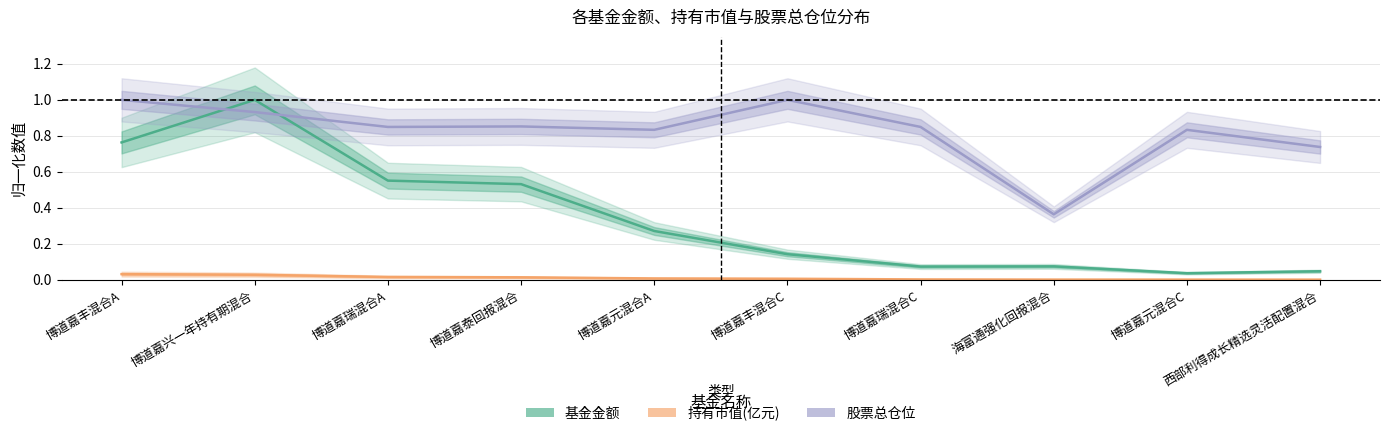

True or false: 持有市值(亿元) and 基金金额 cross at least once.

False